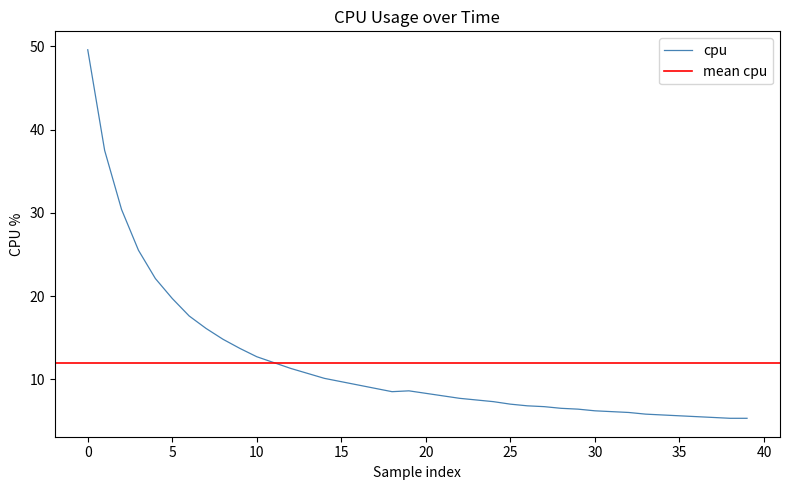

What is the sum of the values at 27 and 18?

15.2